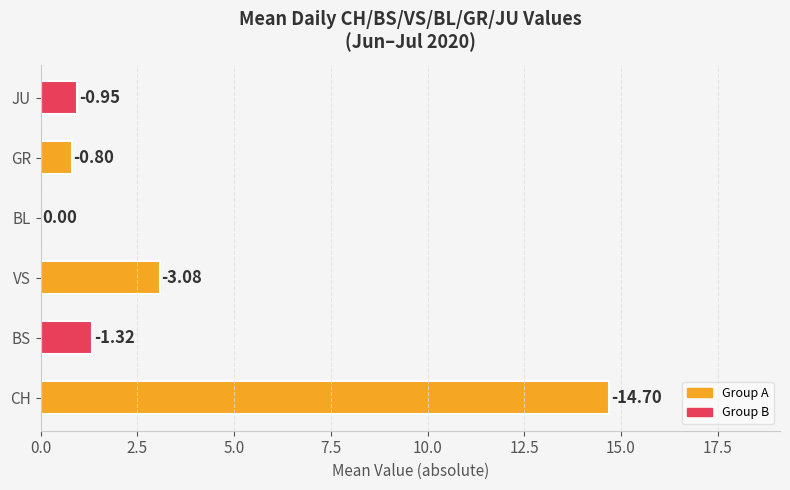

Are the bars horizontal?

Yes